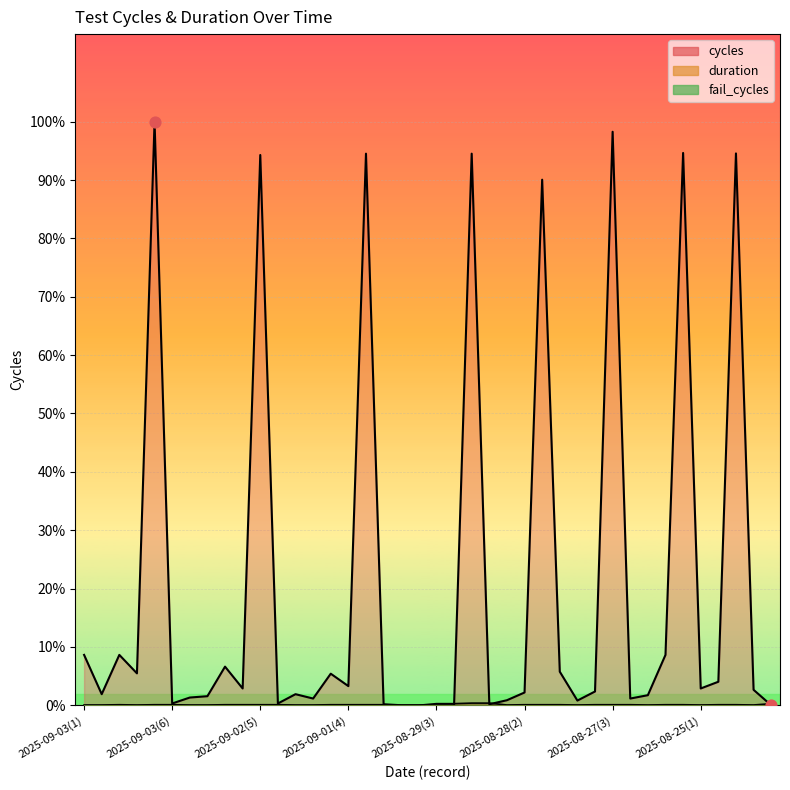

Which series has the largest Y range (max minus min)?

cycles